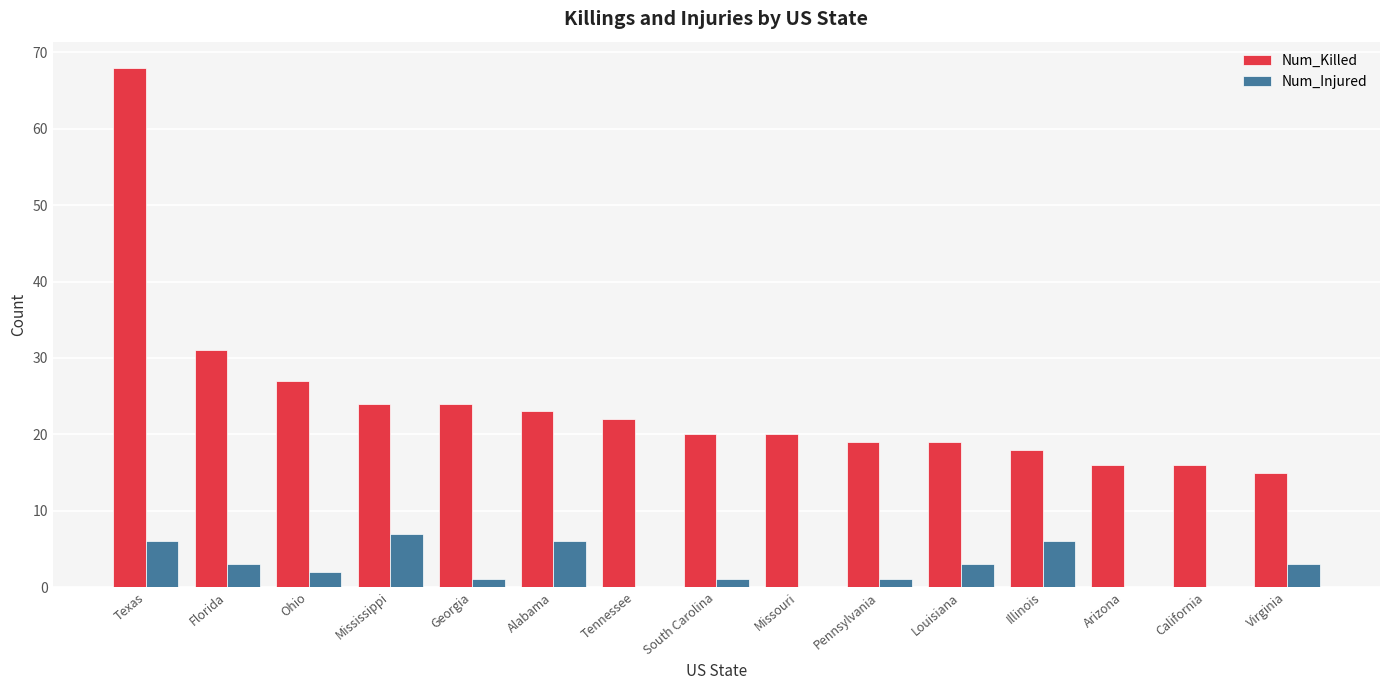

At which category is the sum across all series the highest?

Texas